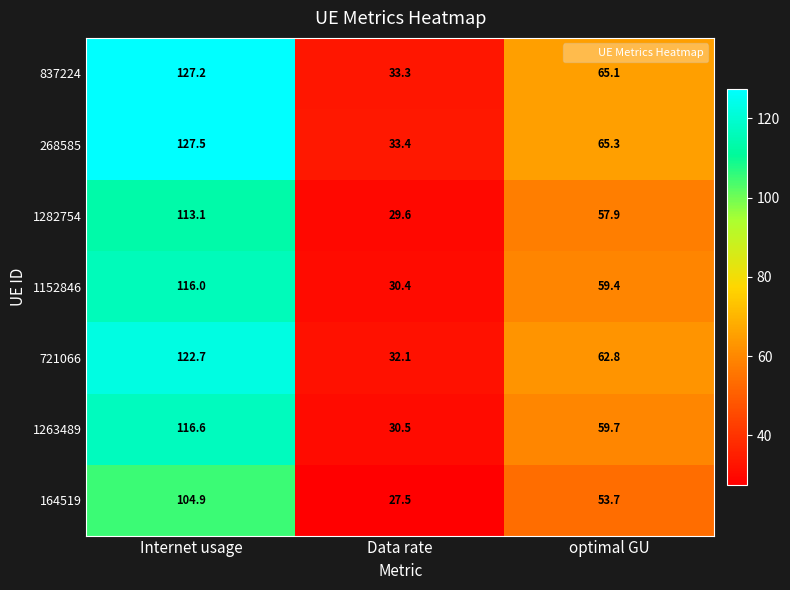

Which series has the largest total across all categories?

268585